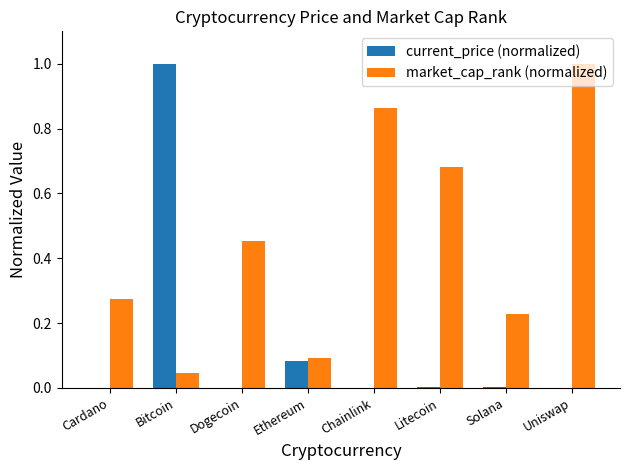

The value of market_cap_rank (normalized) at Ethereum is 0.0. True or false?

False